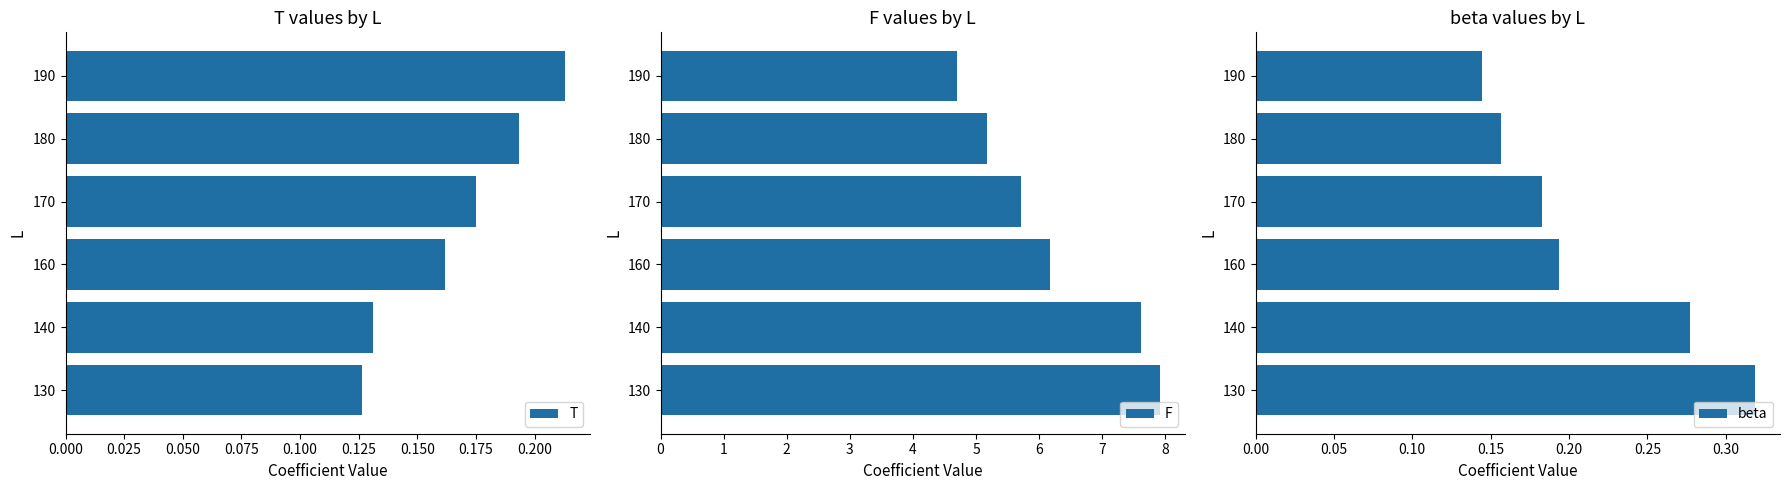

True or false: beta has a value of 0.1 at 0.000.

False